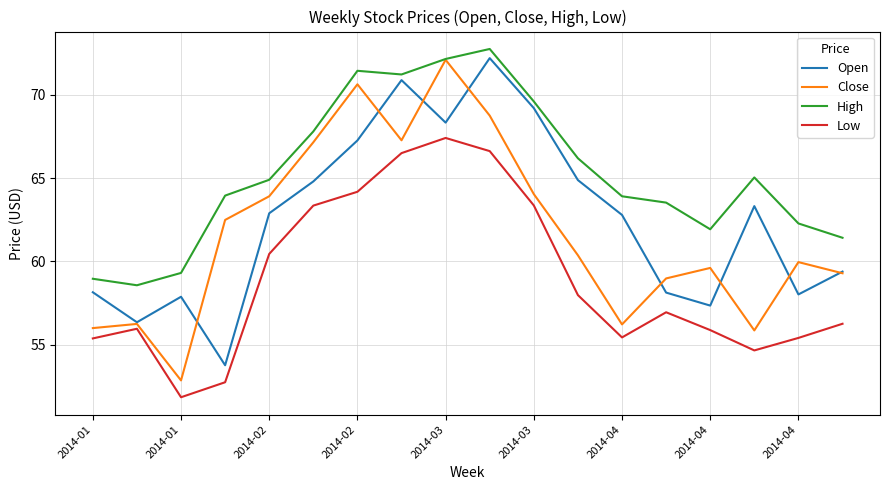

True or false: Low has more than 1 interior local peaks.

True